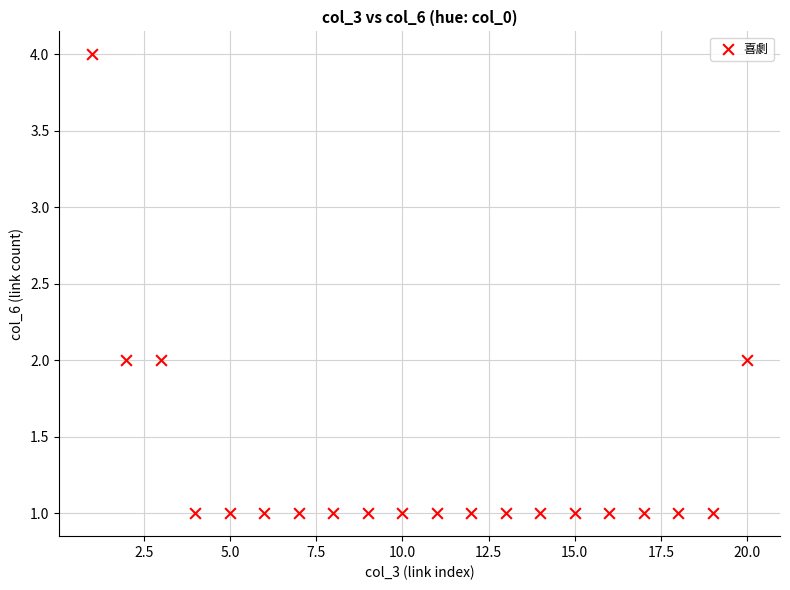

What is the range of Y values (max minus min)?

3